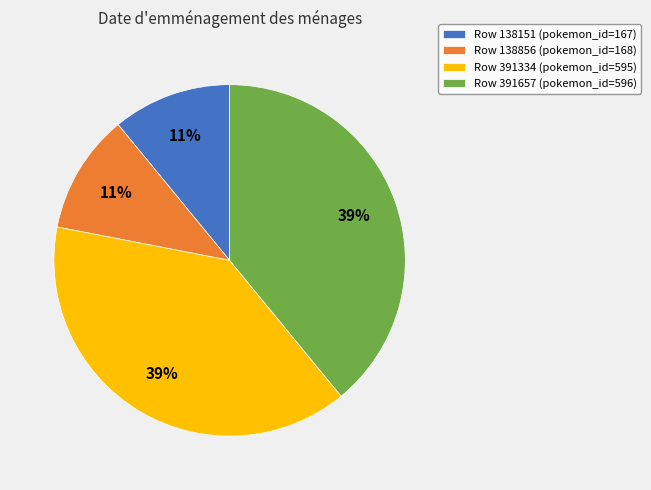

Count the number of slices in the pie.

4